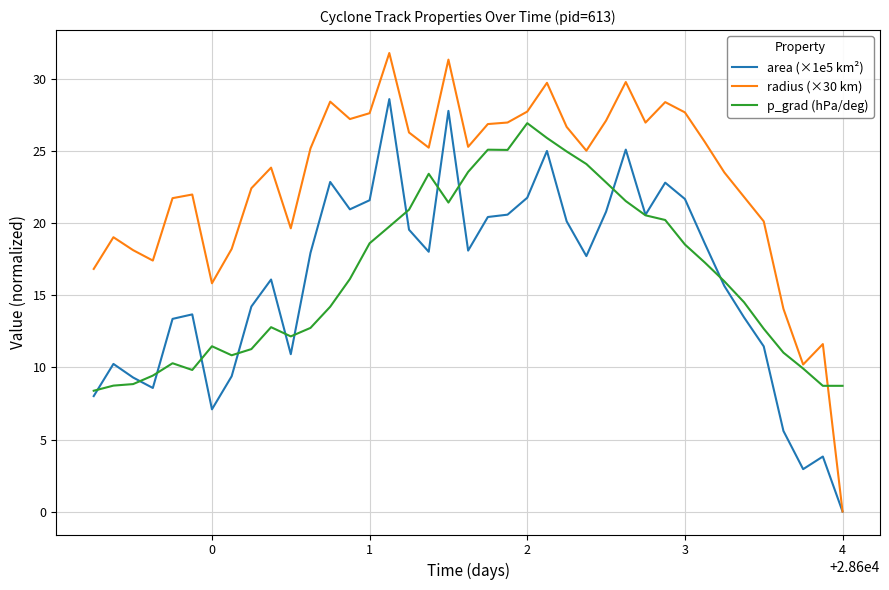

What is the maximum value shown in the chart?

31.8